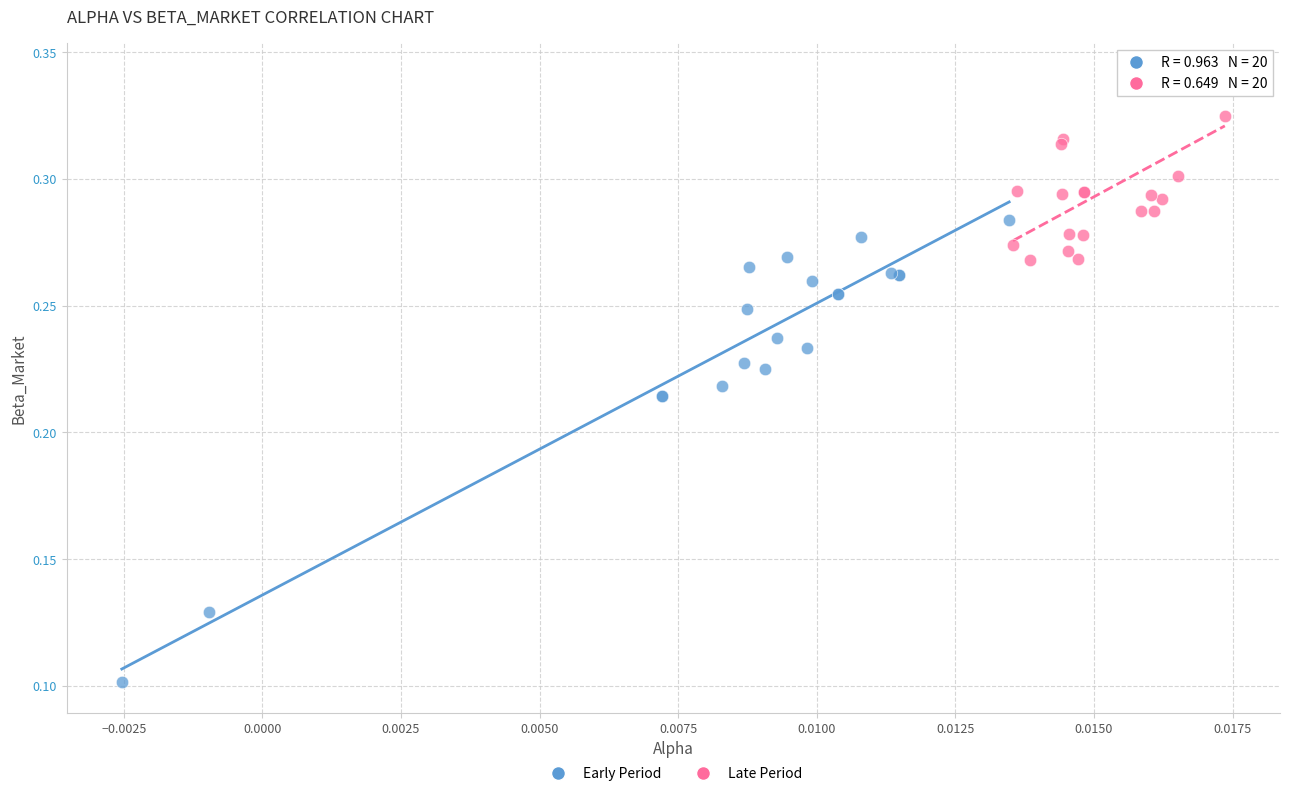

Which series has the largest Y range (max minus min)?

Early Period